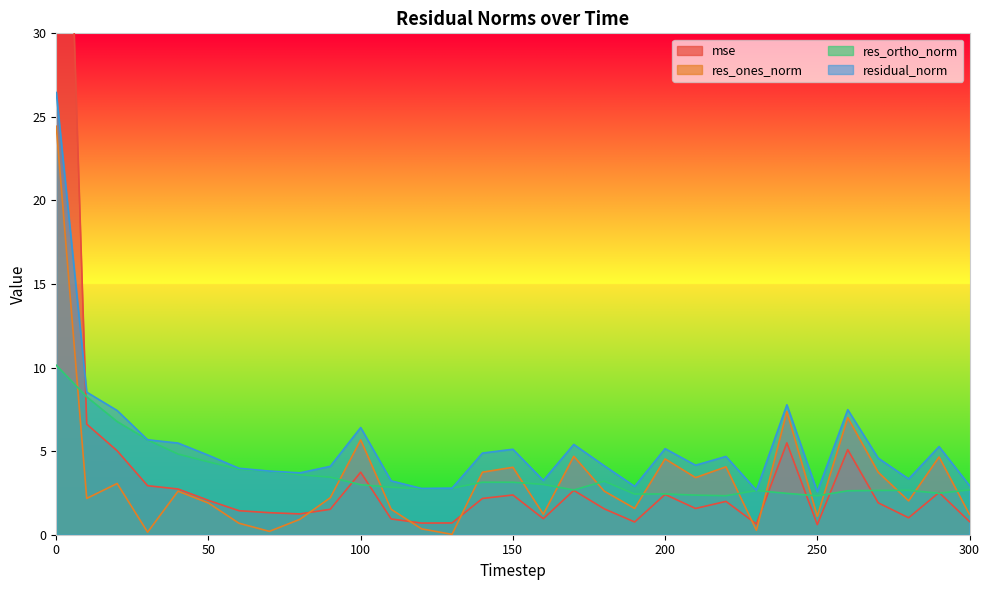

True or false: res_ortho_norm and residual_norm cross at least once.

False